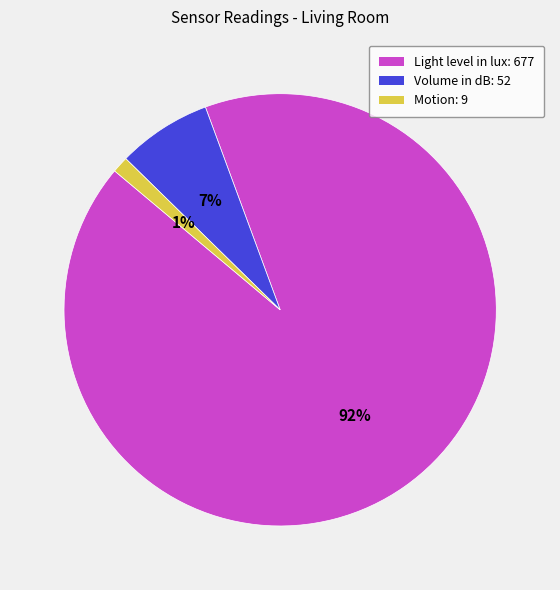

How many segments does this pie chart have?

3